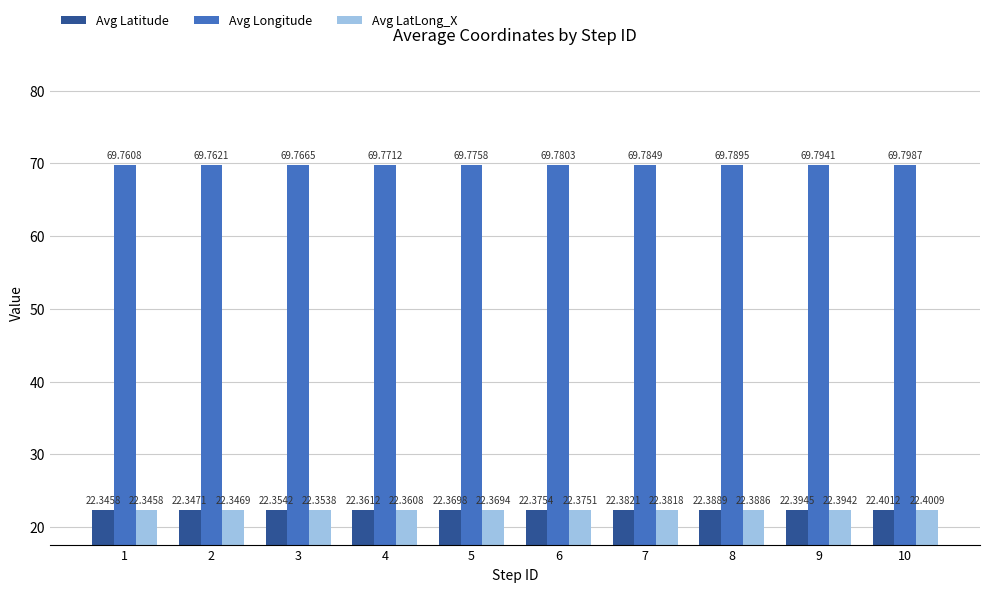

Is it true that Avg Latitude equals 11.0 at 4?

False